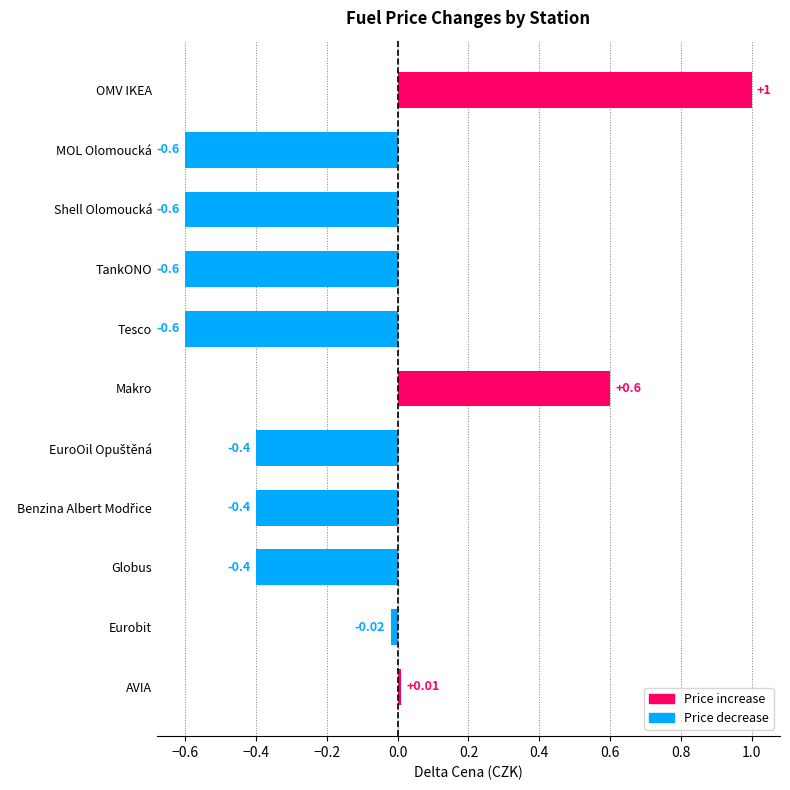

The chart shows a value of -0.6 at TankONO. True or false?

True